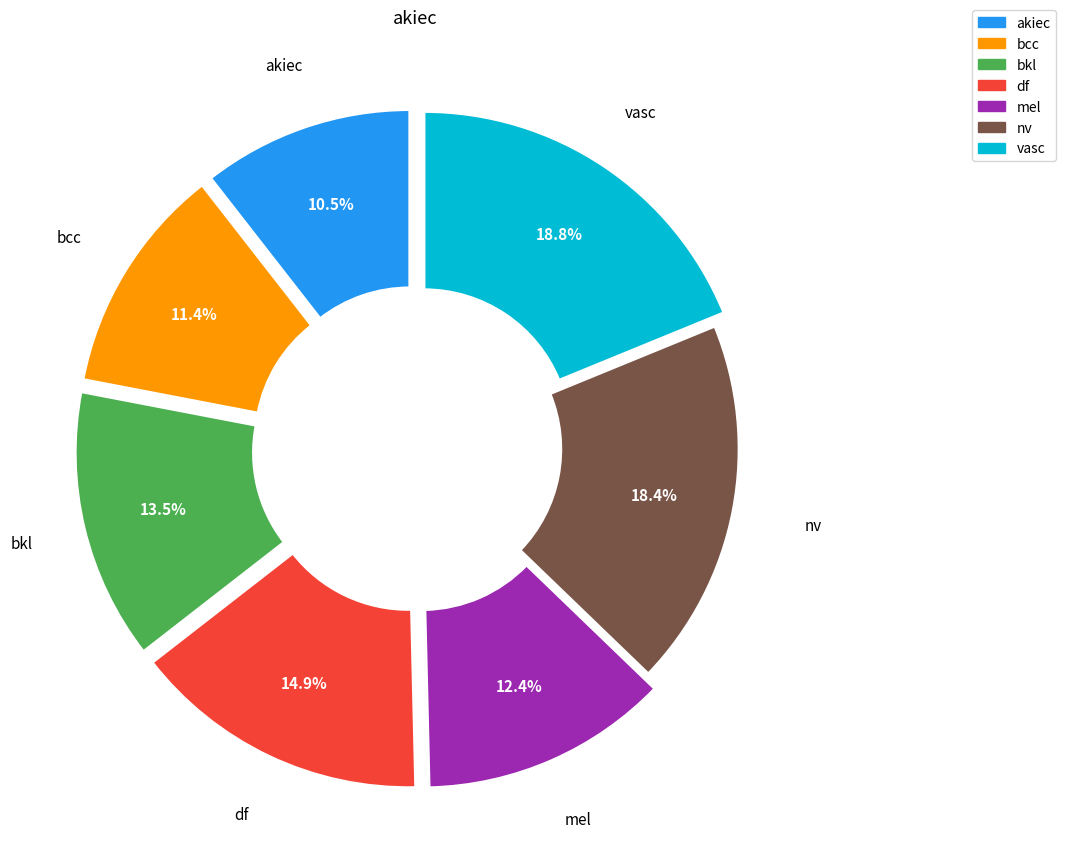

Is there a majority slice in this chart?

No